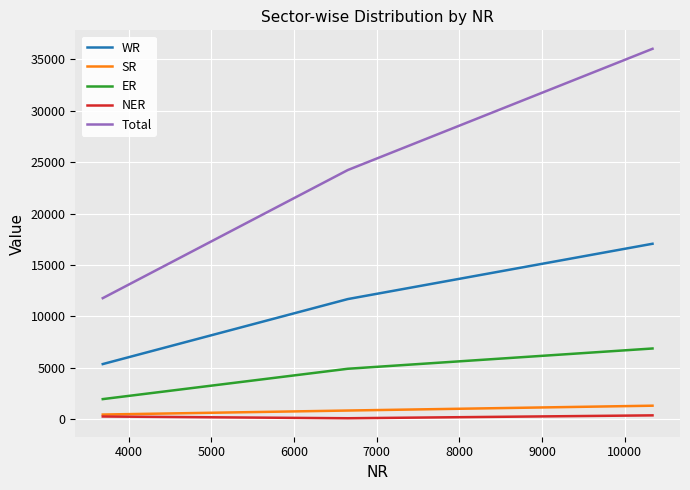

Which series has the largest range (max minus min)?

Total